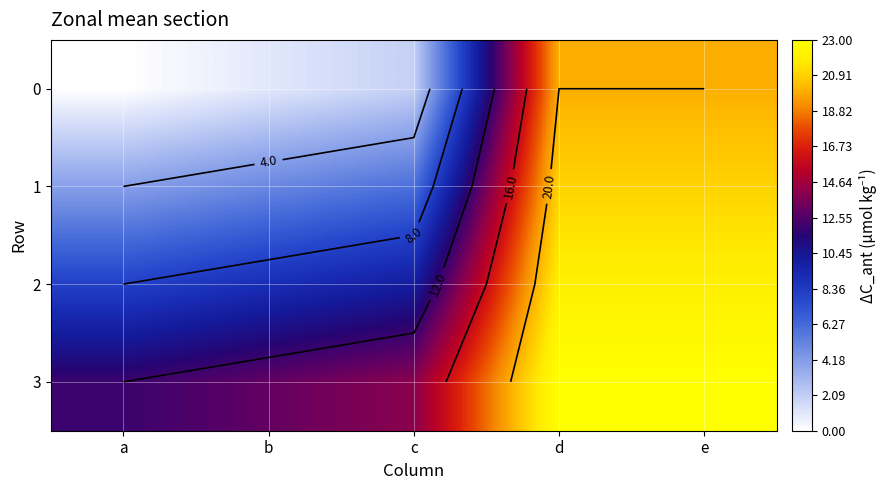

At which category is the sum across all series the highest?

d